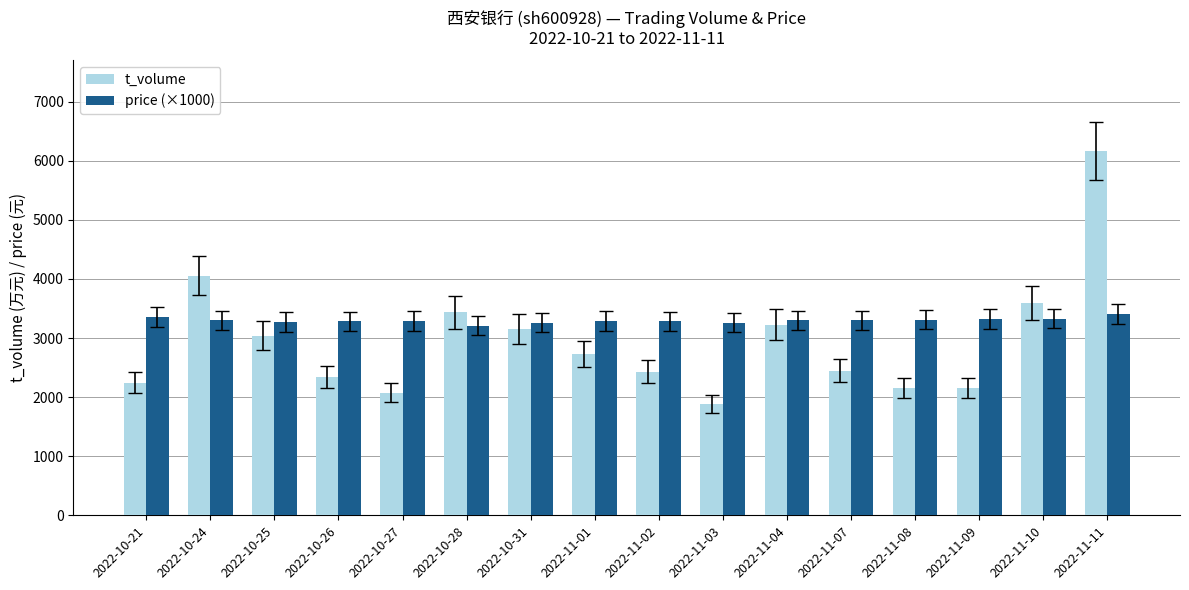

What is the average value of the price (×1000) series?

3298